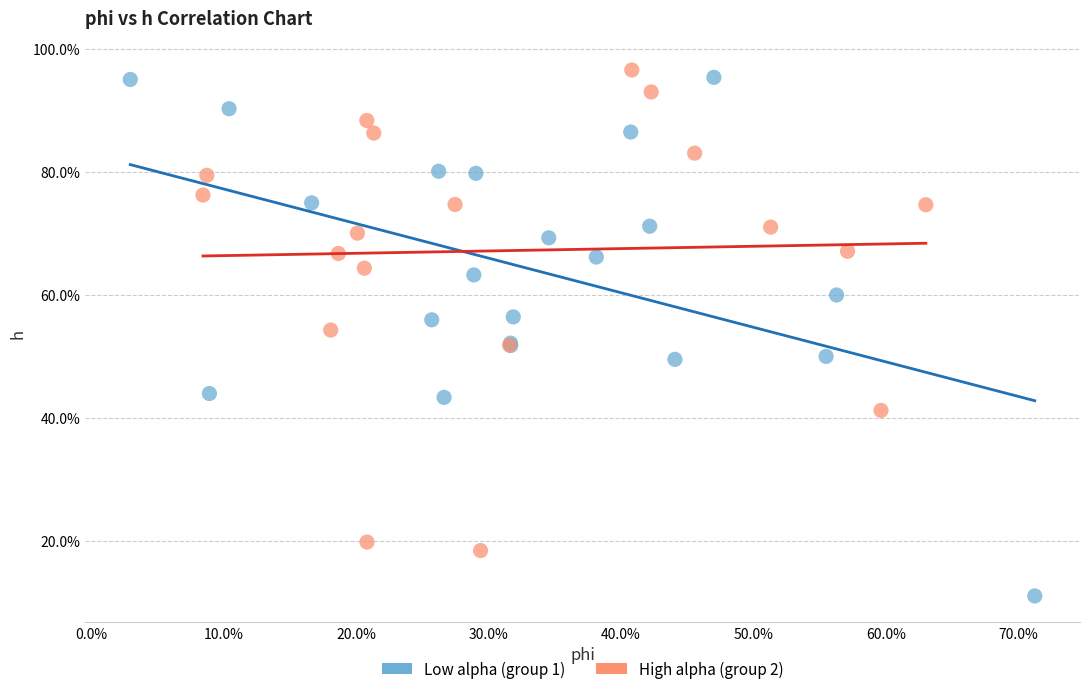

What are all the series names shown in the legend?

Low alpha (group 1), High alpha (group 2)